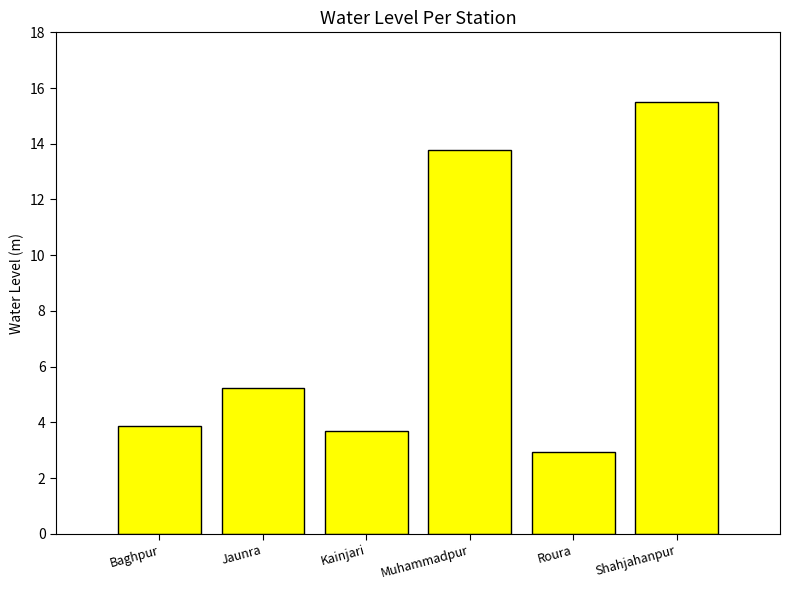

What is the label of the 3rd bar from the right?

Muhammadpur